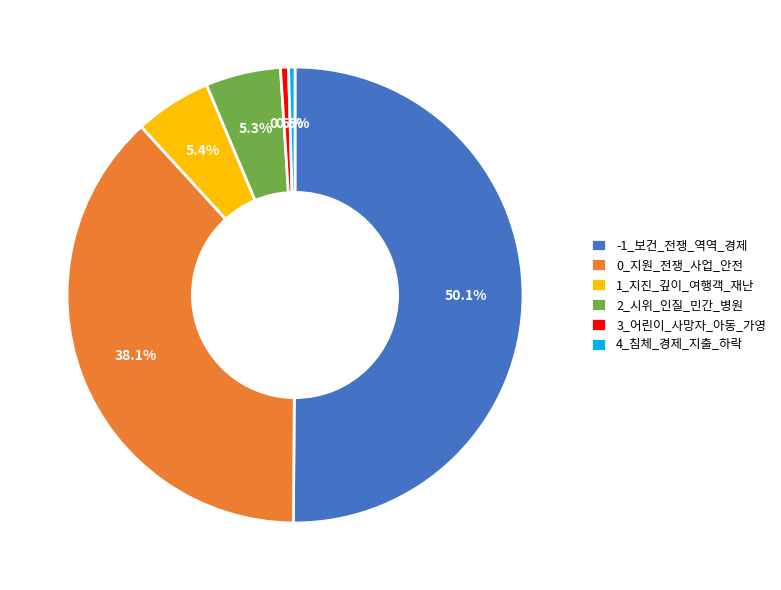

True or false: 3_어린이_사망자_아동_가영 accounts for 11% of the total.

False